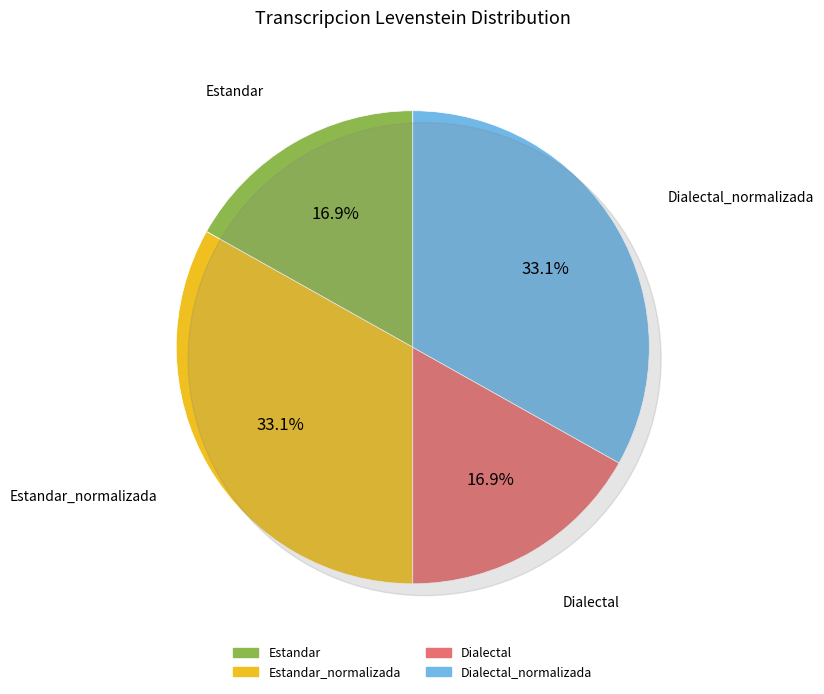

To the nearest percent, what percentage of the pie is Estandar?

17%